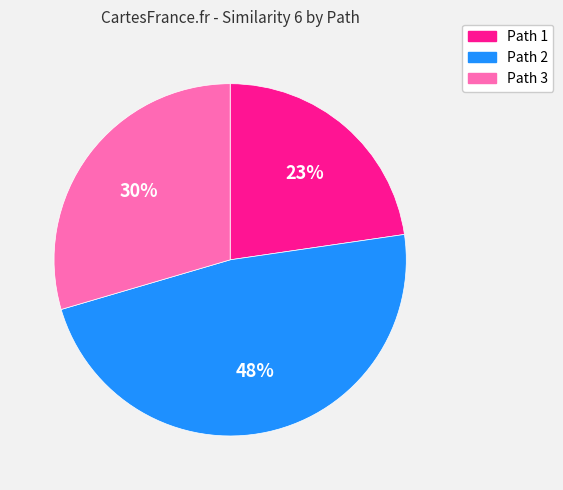

What is the largest slice in the pie chart?

Path 2